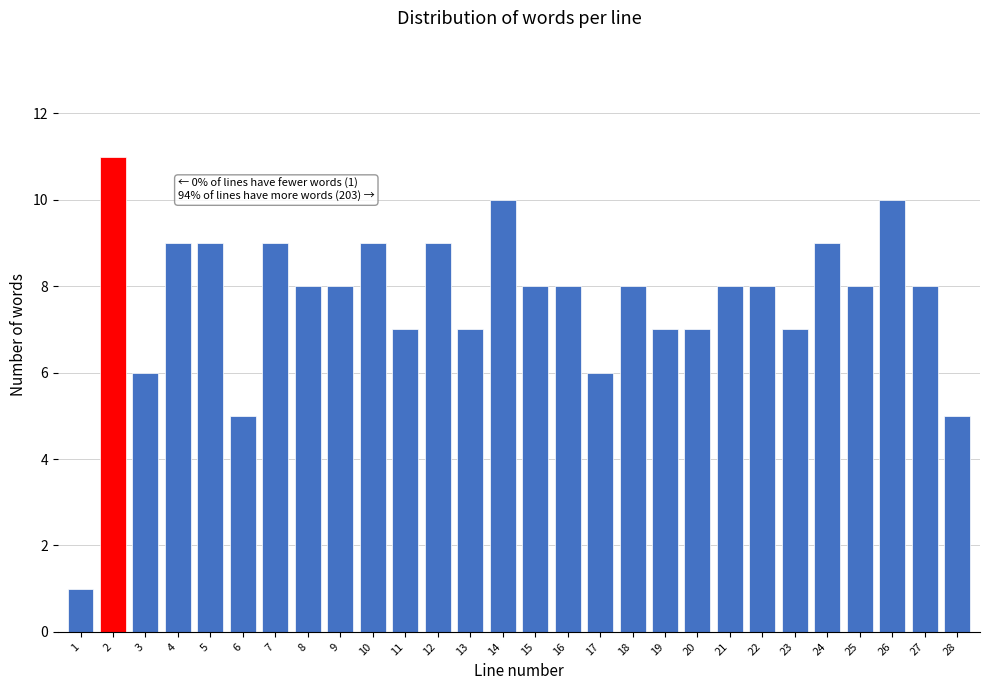

Reading left to right, extract all data points from this chart.

1	11	6	9	9	5	9	8	8	9	7	9	7	10	8	8	6	8	7	7	8	8	7	9	8	10	8	5